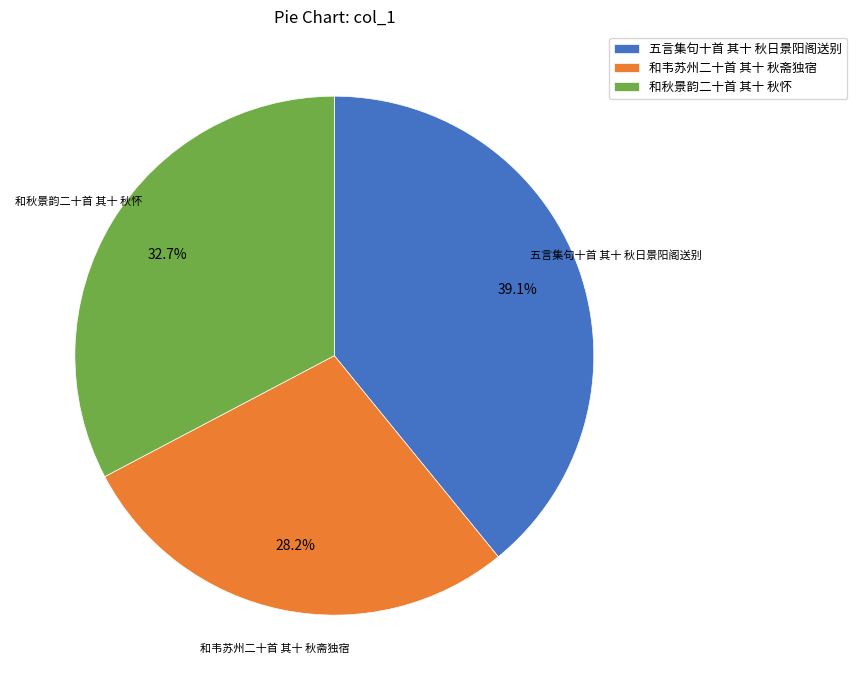

Which slice is the largest?

五言集句十首 其十 秋日景阳阁送别